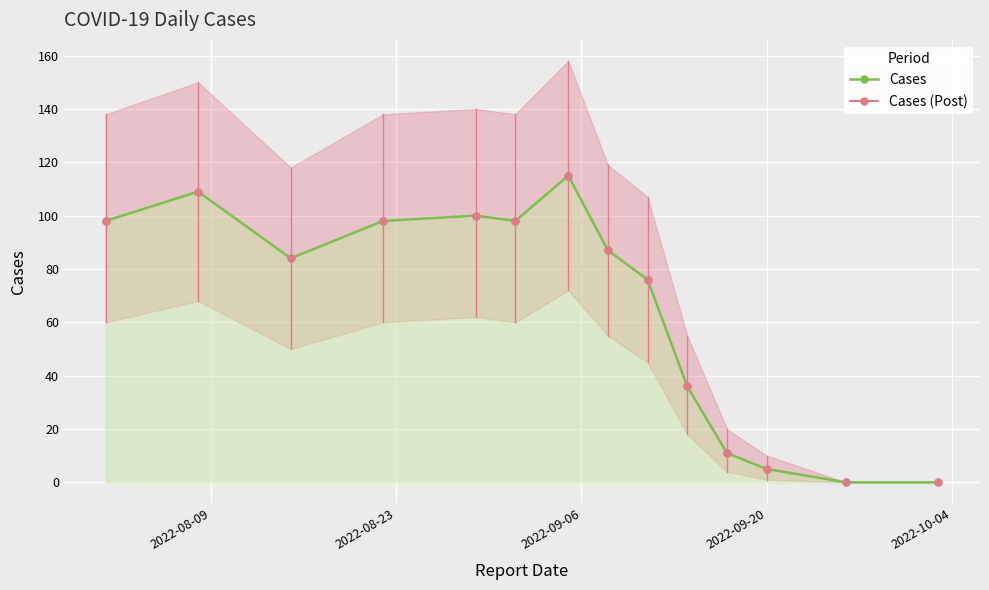

How many interior local peaks does the Cases series have?

3